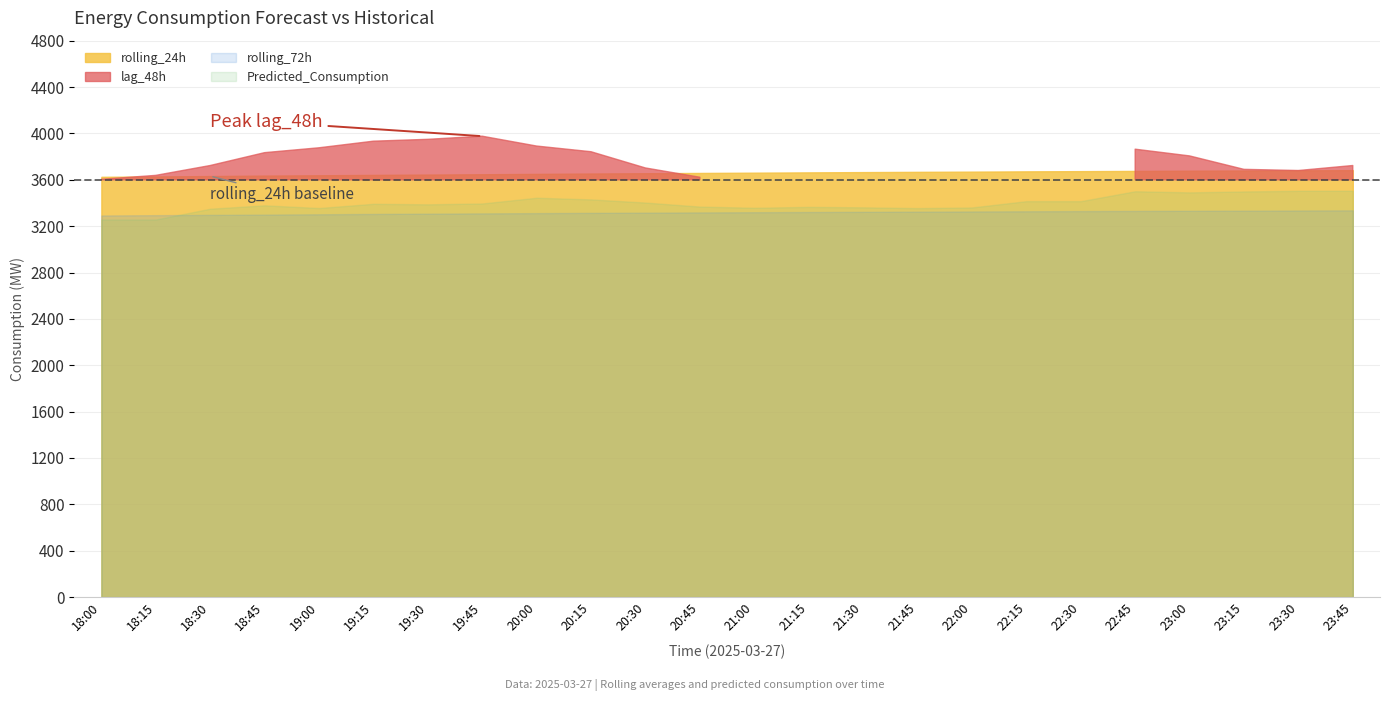

True or false: rolling_72h and Predicted_Consumption cross at least once.

True